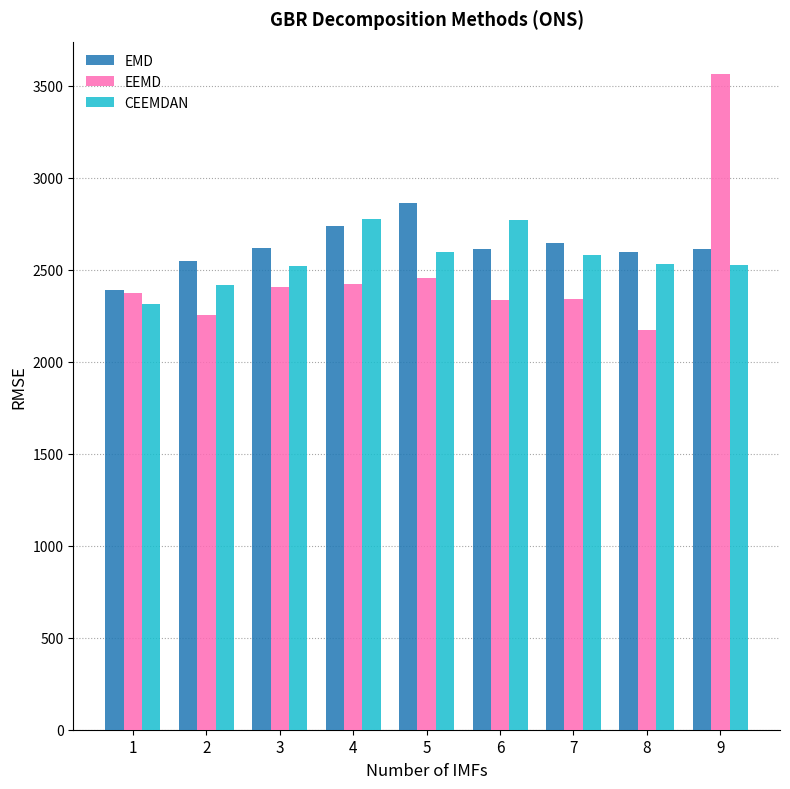

What are all the series names shown in the legend?

EMD, EEMD, CEEMDAN